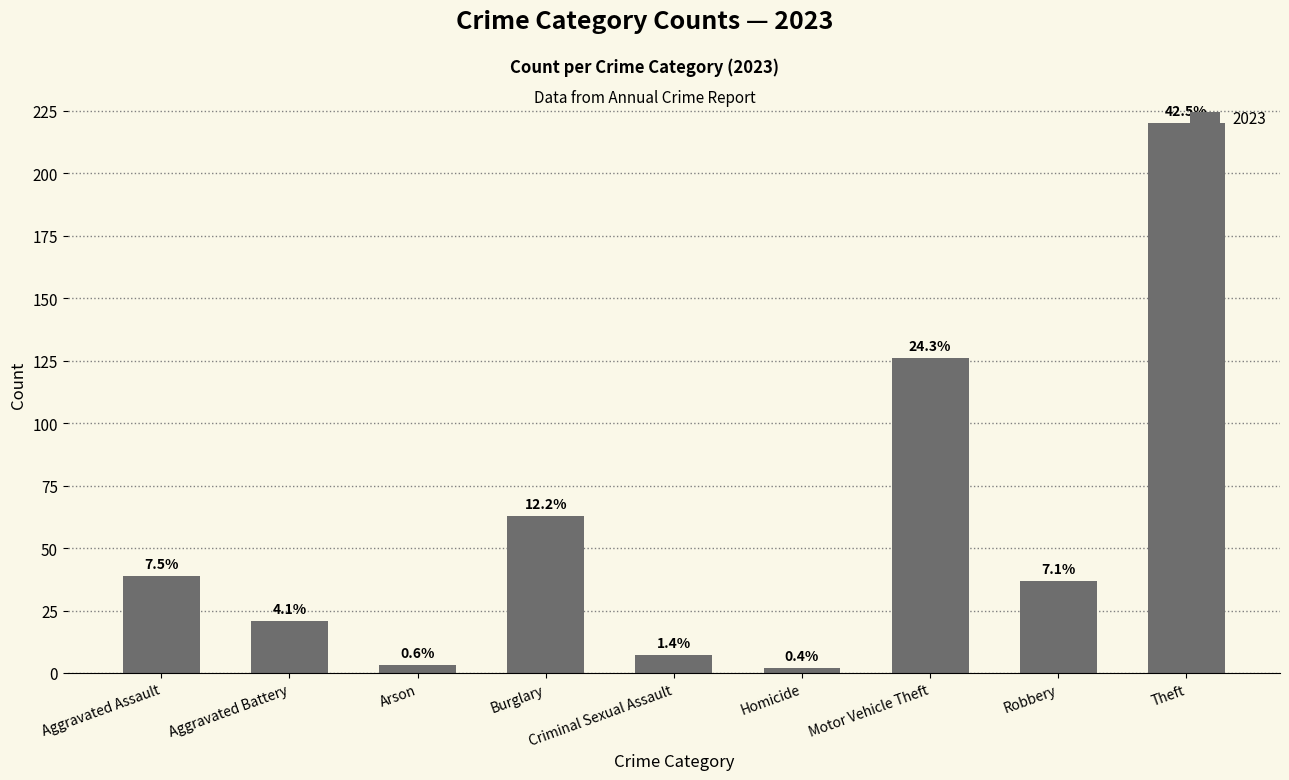

Does the chart contain any negative values?

No